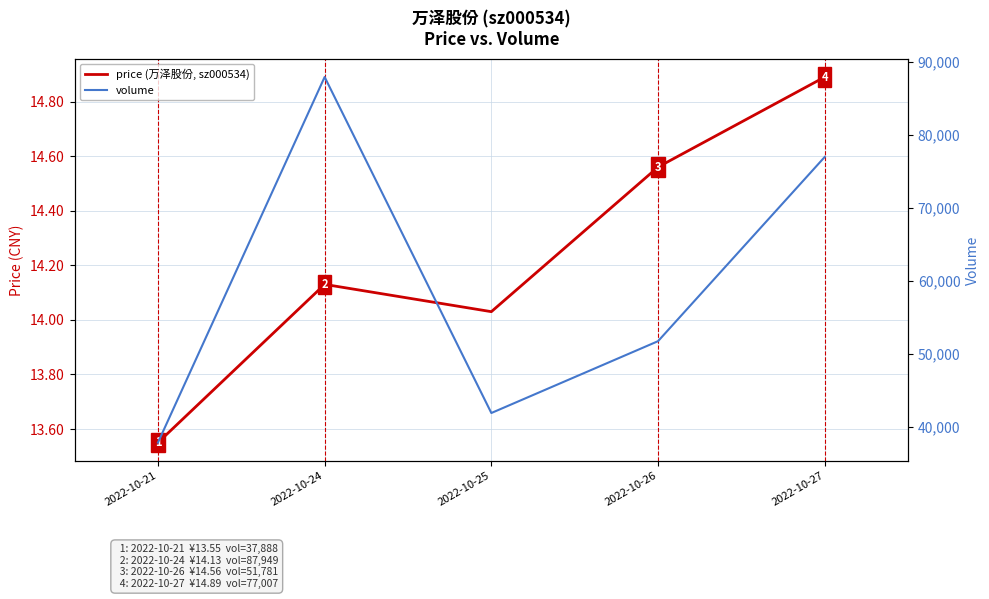

True or false: price (万泽股份, sz000534) and volume intersect in this chart.

False